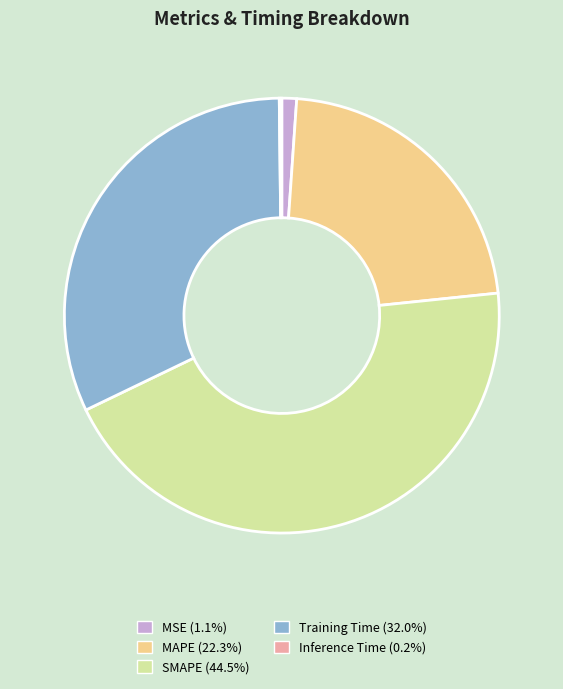

Do SMAPE and MAPE together represent more than half of the pie?

Yes